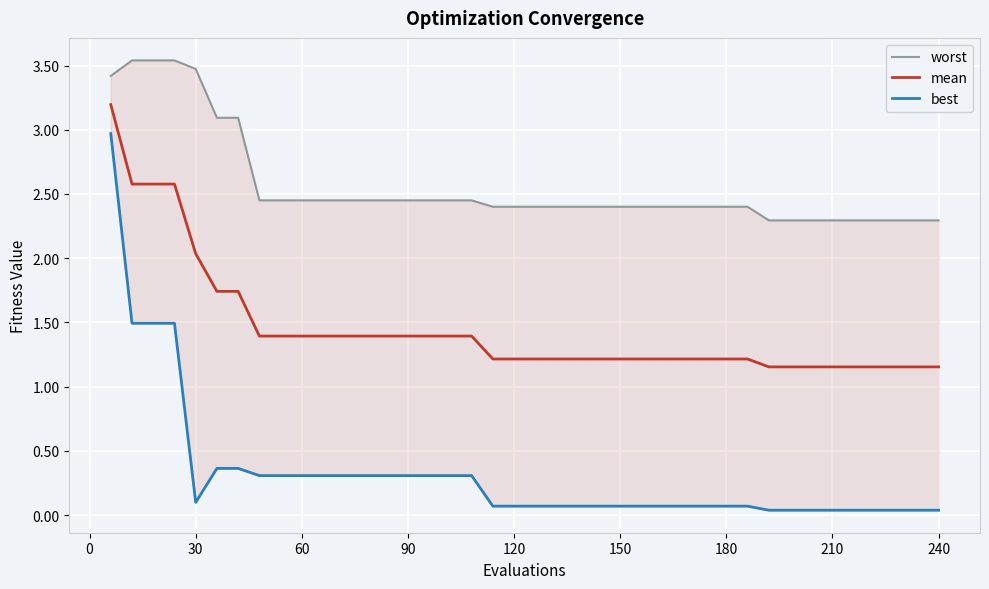

What is the maximum value for mean?

3.2